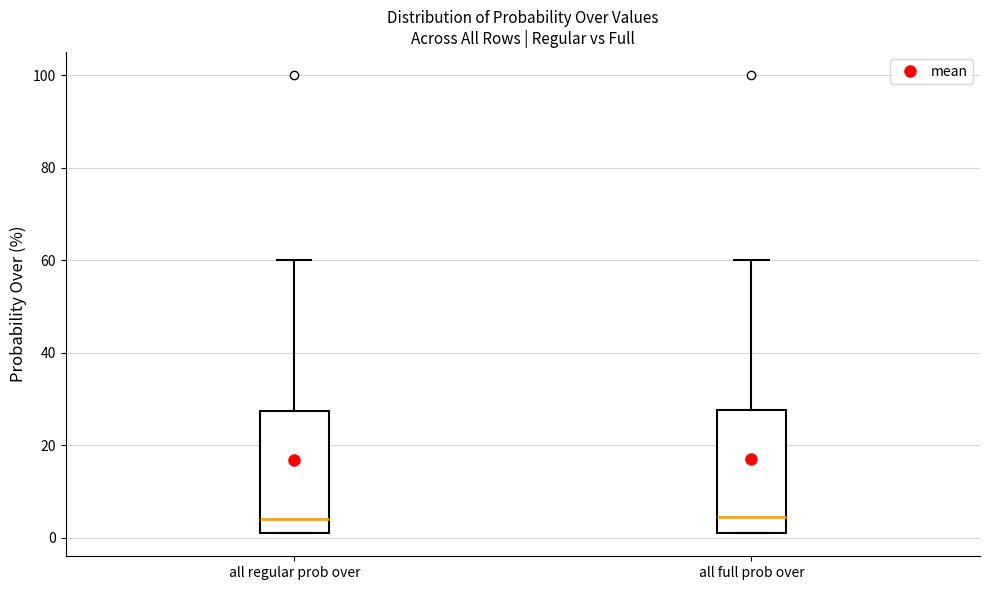

Where is the upper edge of the box for all regular prob over on the y-axis? The values are not printed on the chart, so give them approximately, as read against the axis.

28